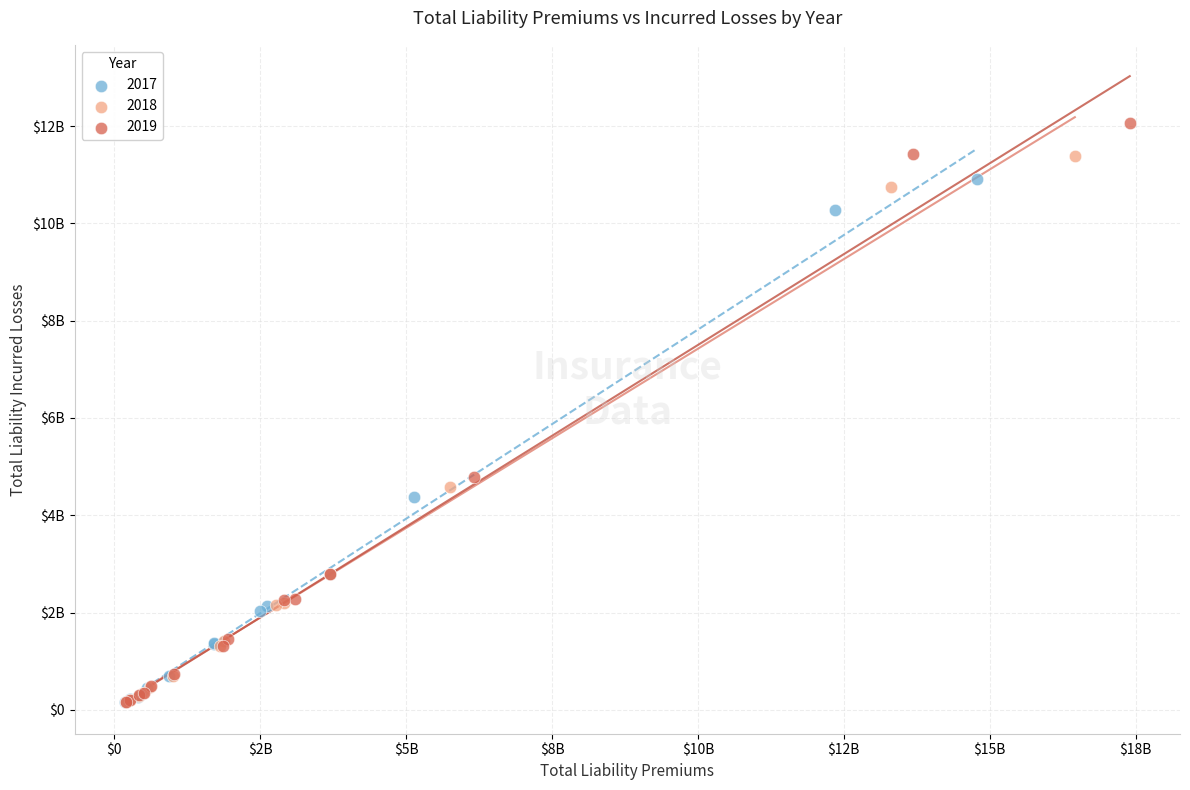

What are all the series names shown in the legend?

2017, 2018, 2019